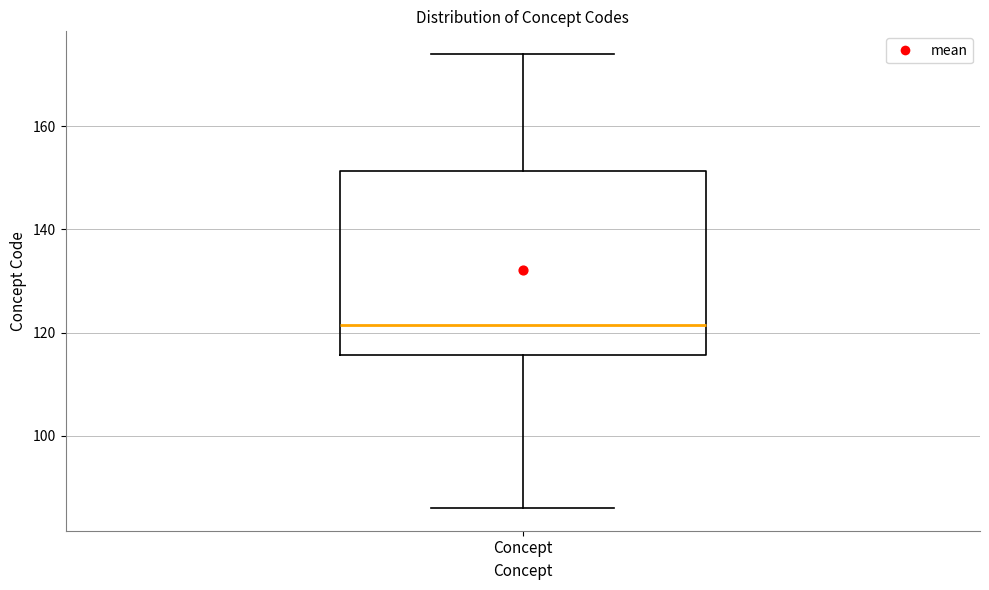

Where does the lower whisker of the box for Concept end on the y-axis? The values are not printed on the chart, so give them approximately, as read against the axis.

86